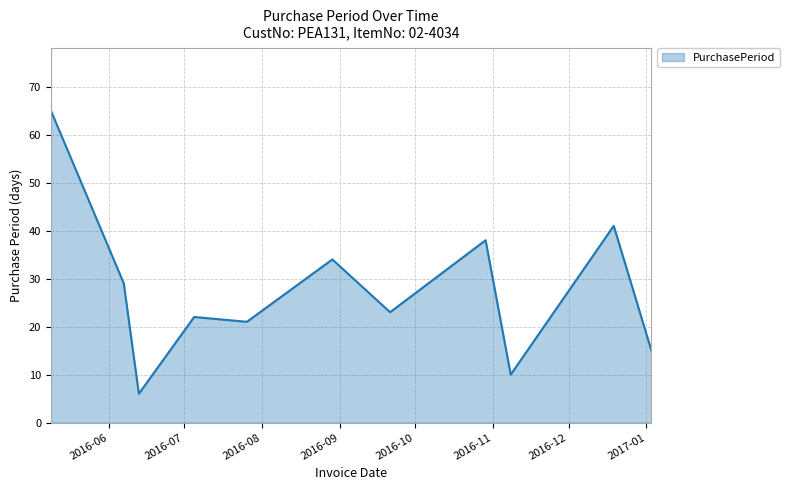

What is the maximum value shown in the chart?

65